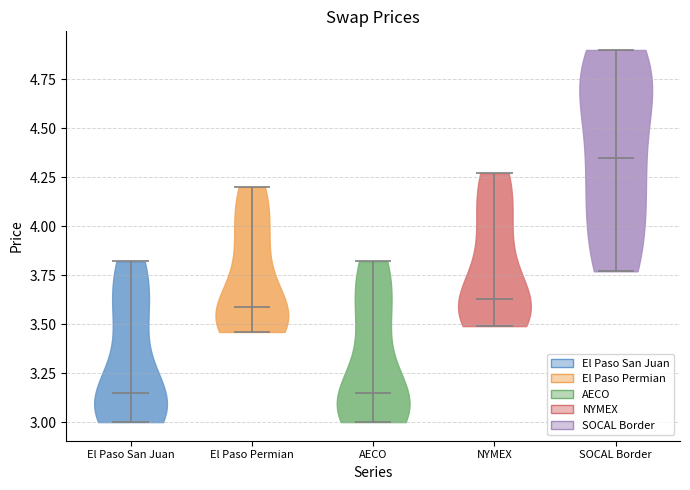

What is the highest point the violin for El Paso San Juan reaches on the y-axis? The values are not printed on the chart, so give them approximately, as read against the axis.

3.80